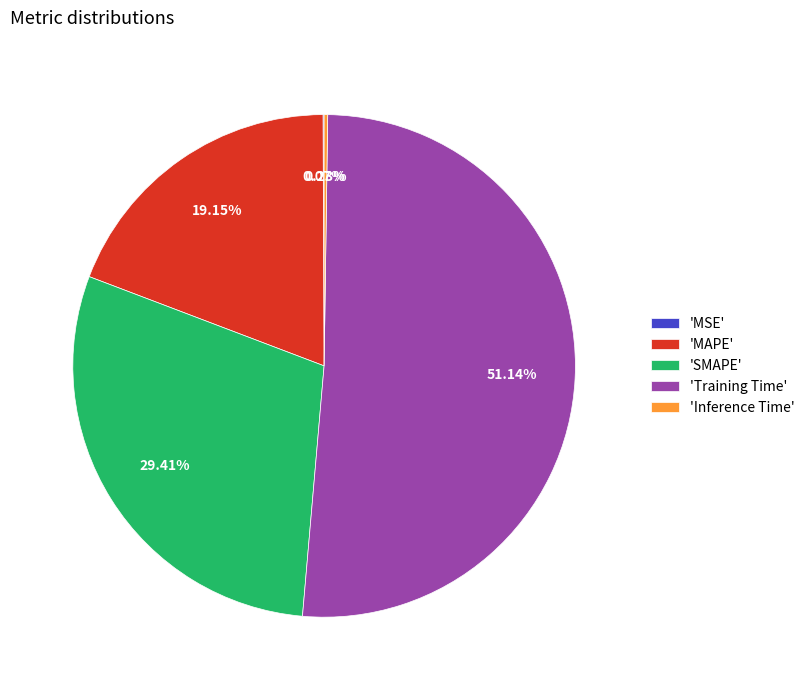

Does 'MAPE' account for over 50% of the chart?

No